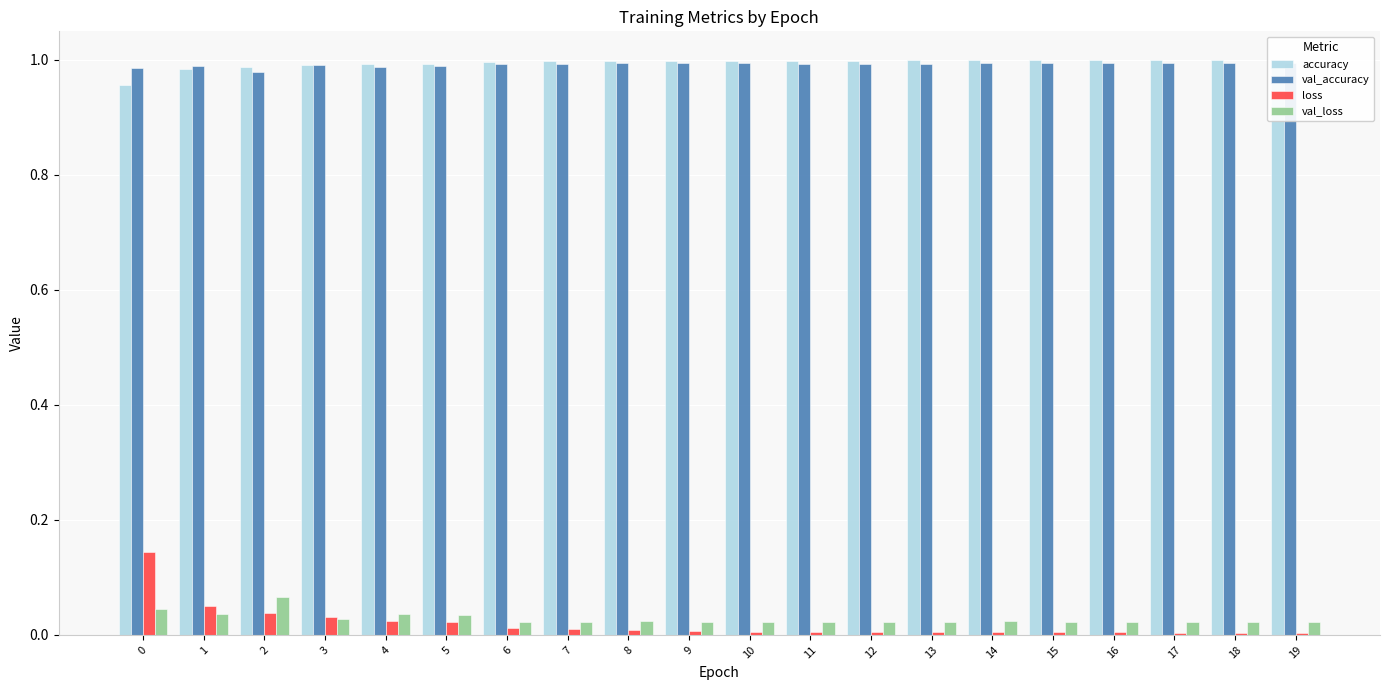

Which series has the widest spread of values?

loss